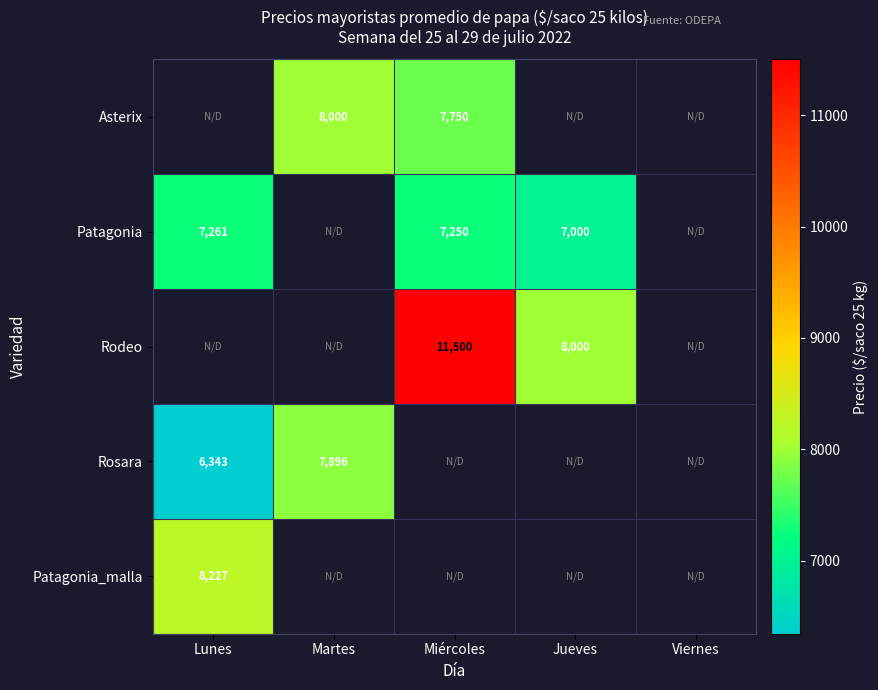

The Asterix series shows 7750 at Miércoles. True or false?

True